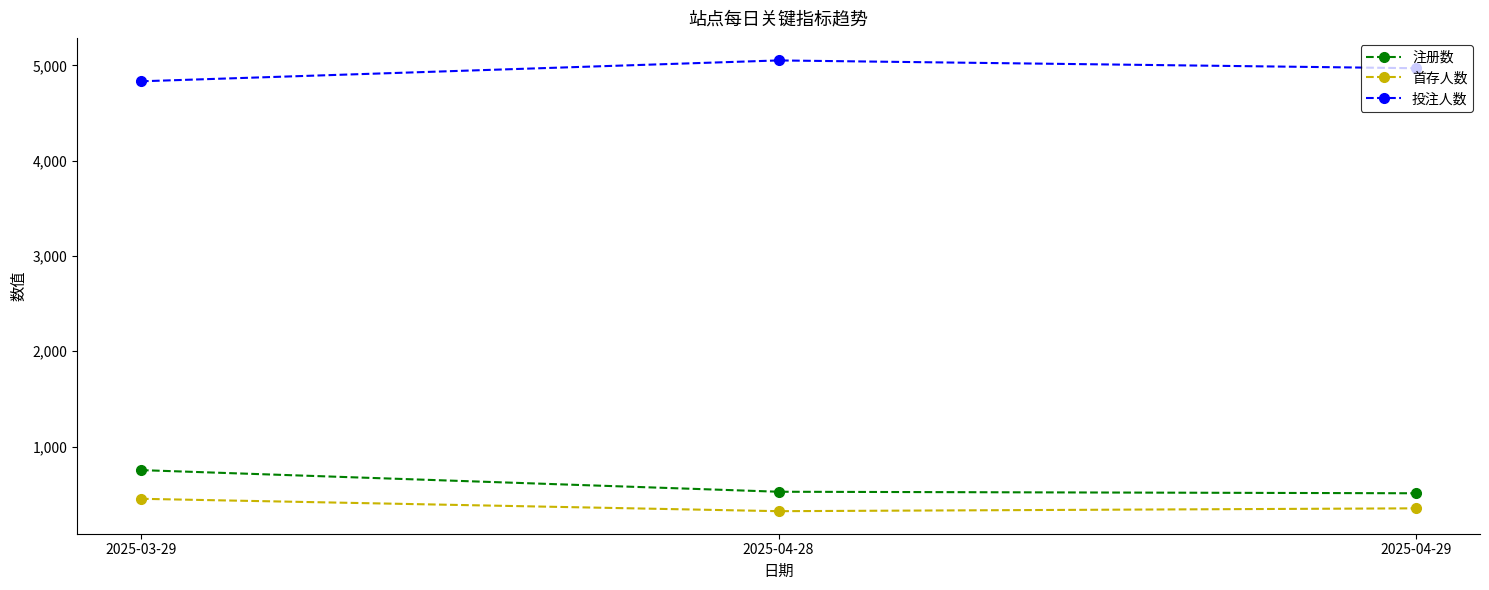

Which series has the largest total across all categories?

投注人数